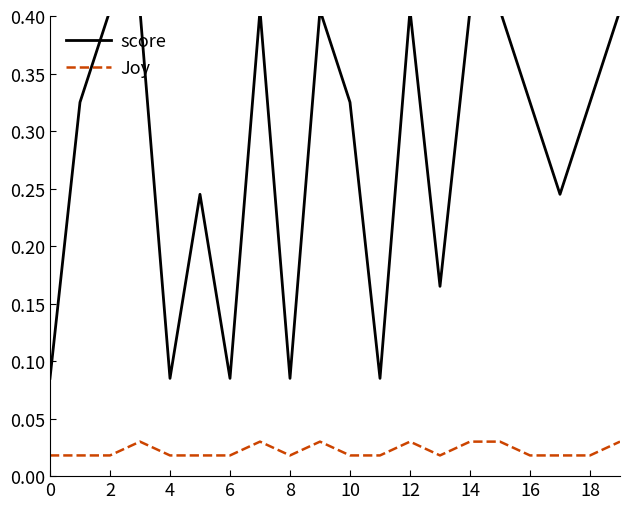

Which series has the largest total across all categories?

score